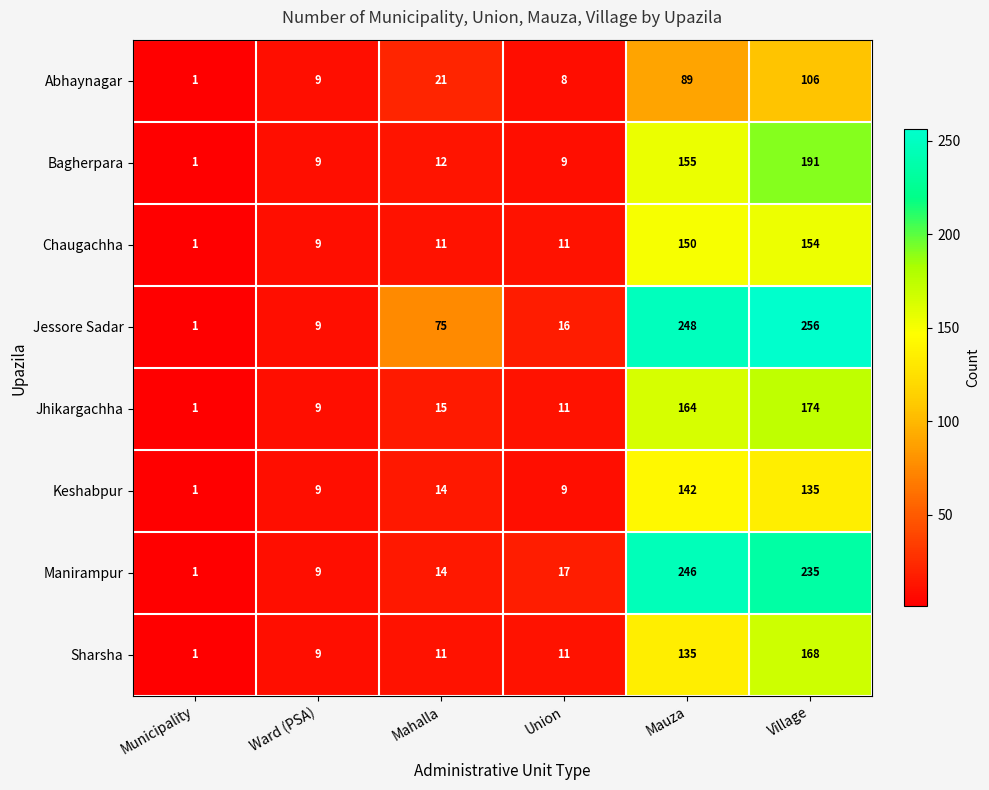

What is the approximate value of Jhikargachha at Village?

174